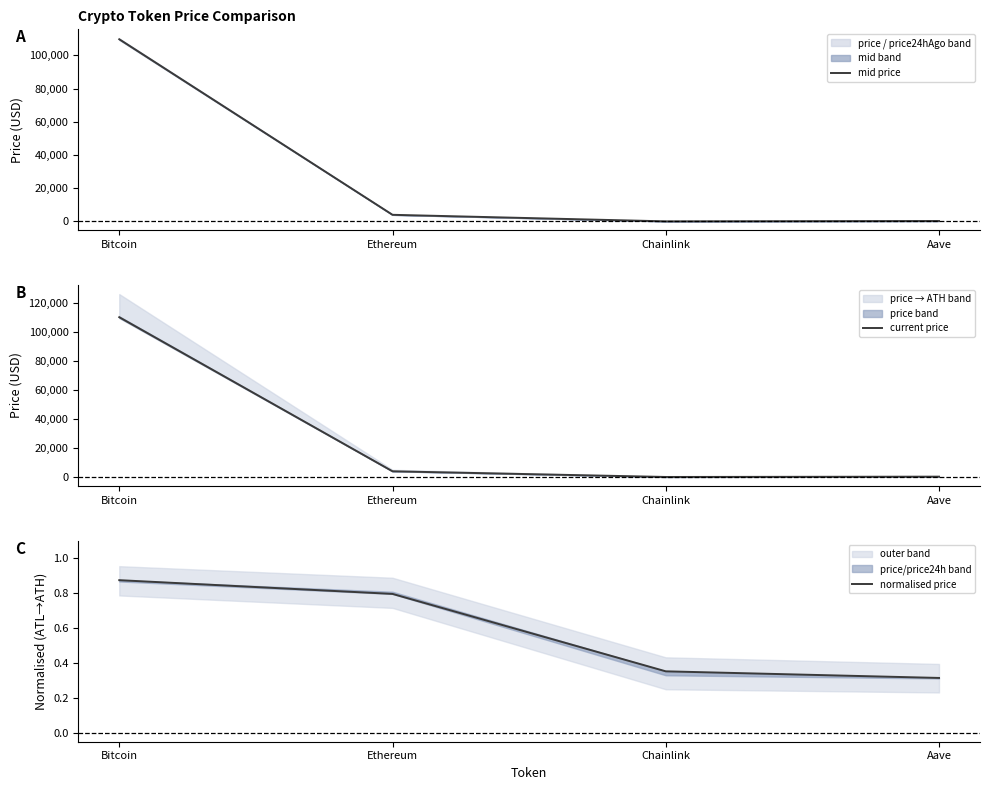

At Bitcoin, list the series in order from smallest to largest.

normalised price, mid price, current price